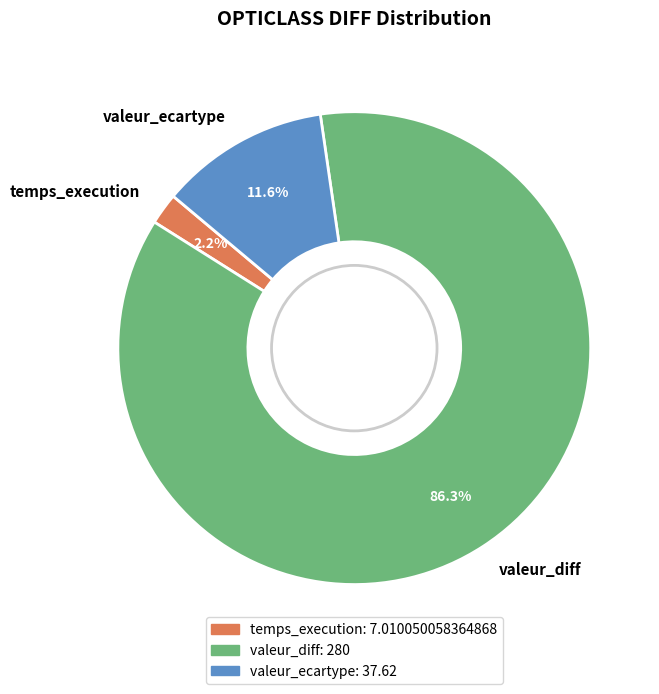

To the nearest percent, what is the combined percentage of valeur_diff and valeur_ecartype?

98%